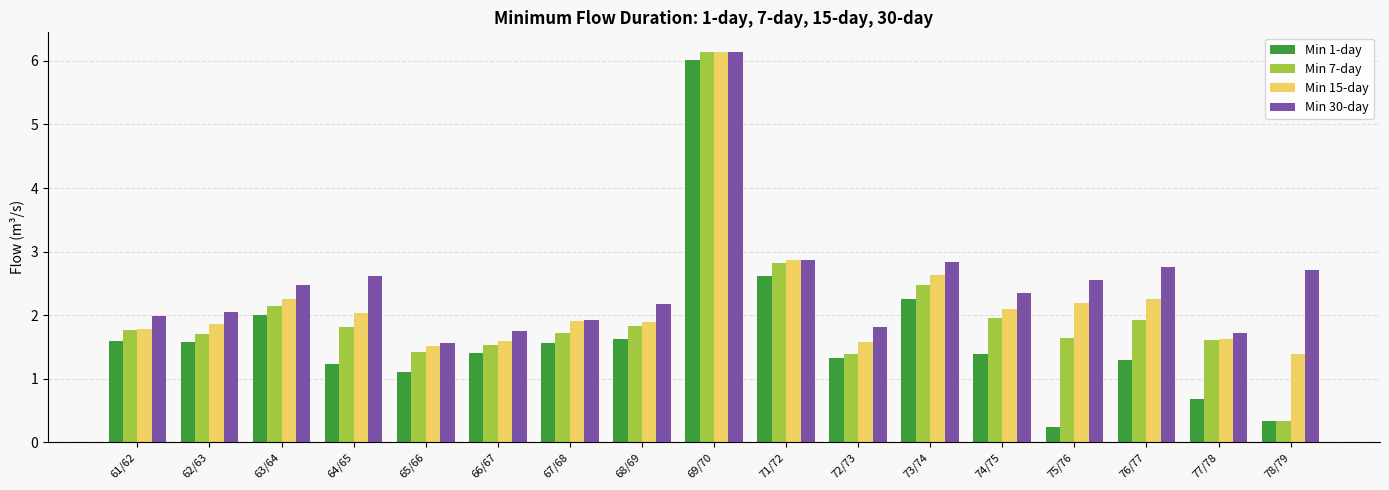

List the series in order of their overall mean, highest first.

Min 30-day, Min 15-day, Min 7-day, Min 1-day